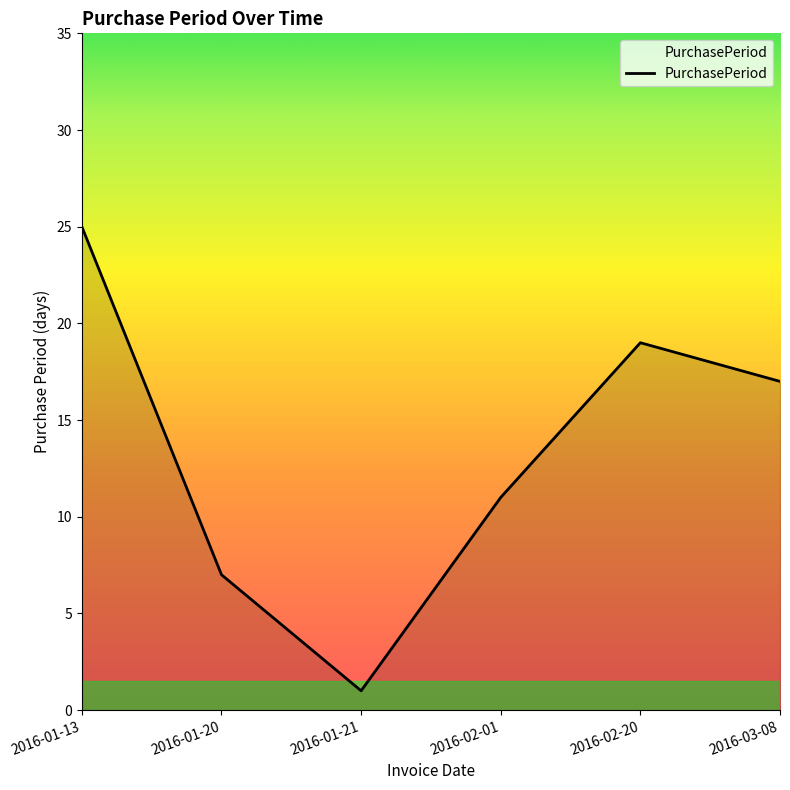

List the labels in order of value, smallest first.

2016-01-21, 2016-01-20, 2016-02-01, 2016-03-08, 2016-02-20, 2016-01-13